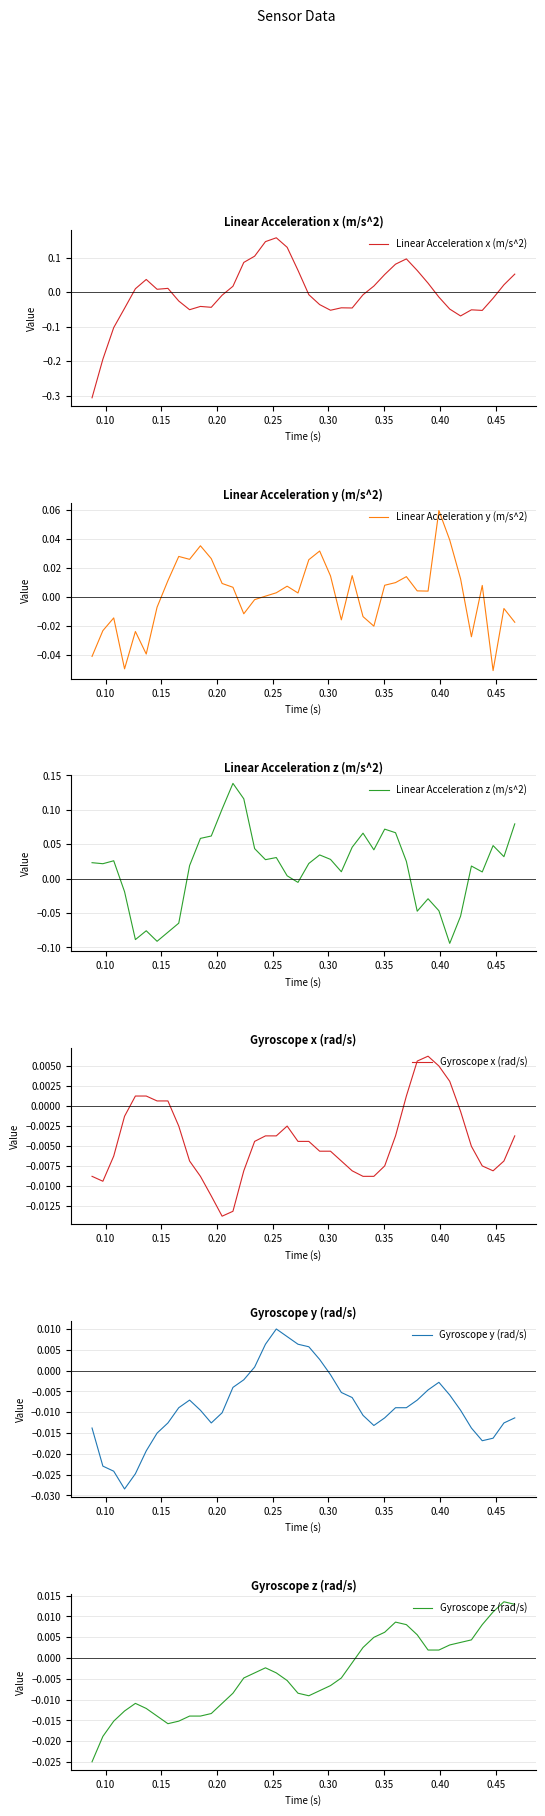

How many data points in Linear Acceleration z (m/s^2) are less than 0?

12